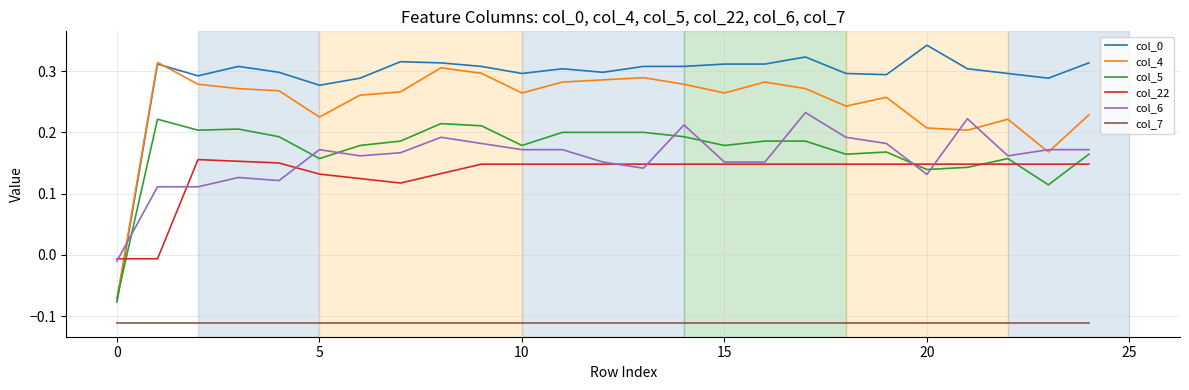

True or false: col_0 and col_7 cross at least once.

False